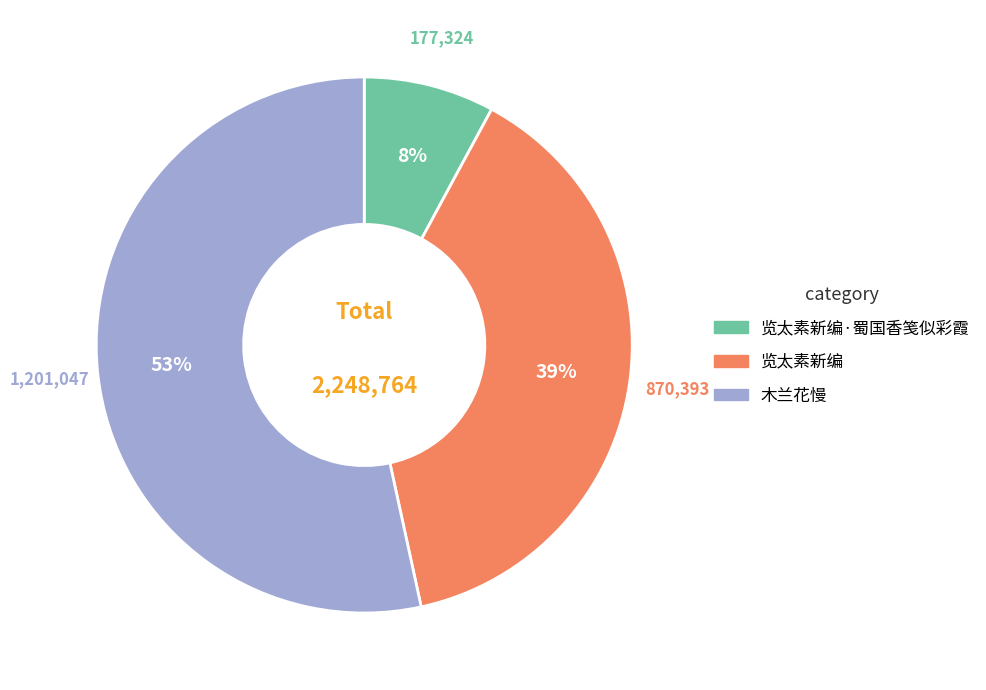

Is there any slice that represents more than half of the pie?

Yes